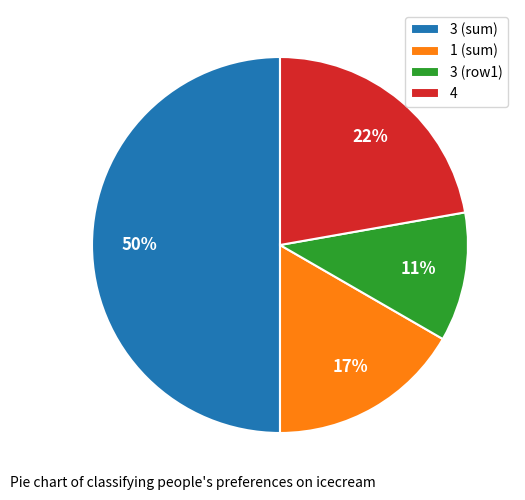

Does 1 (sum) account for over 50% of the chart?

No